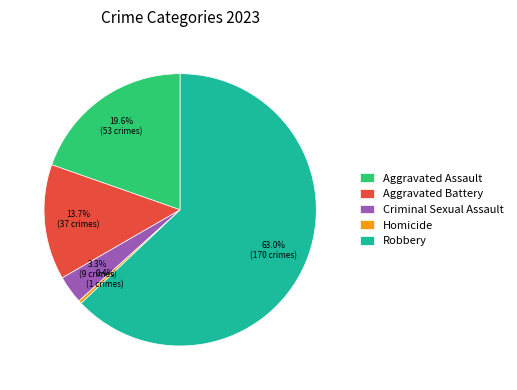

Does Criminal Sexual Assault account for over 50% of the chart?

No